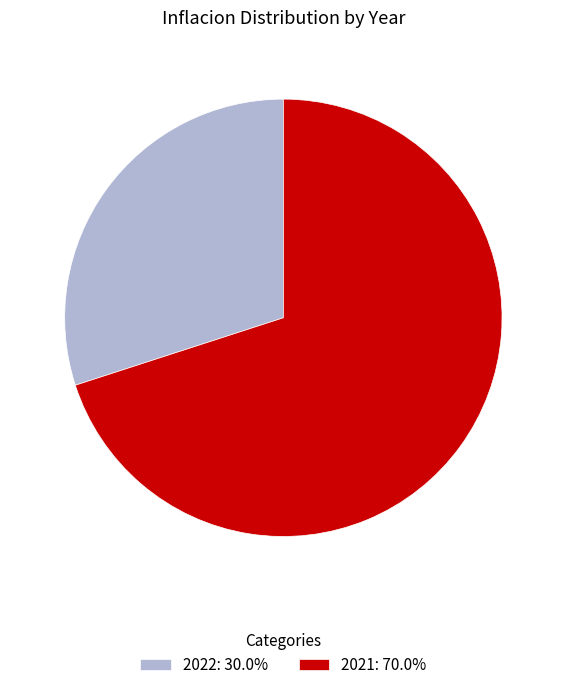

Which slice represents more than half of the pie?

2021